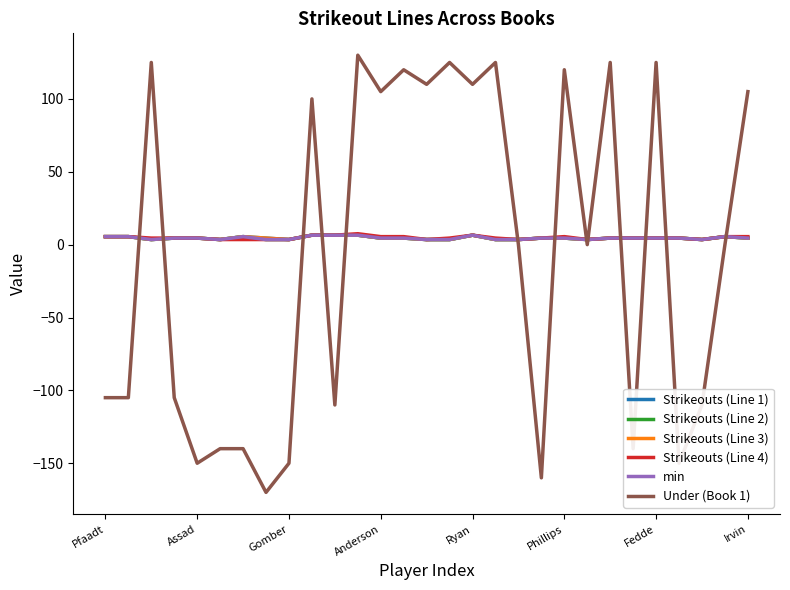

Is this an area chart (filled region under the line)?

No